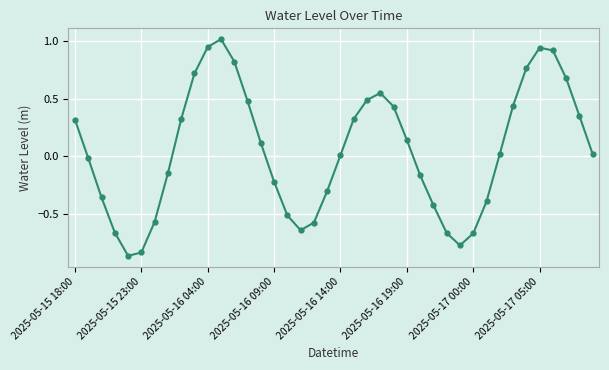

What is the maximum value shown in the chart?

1.0